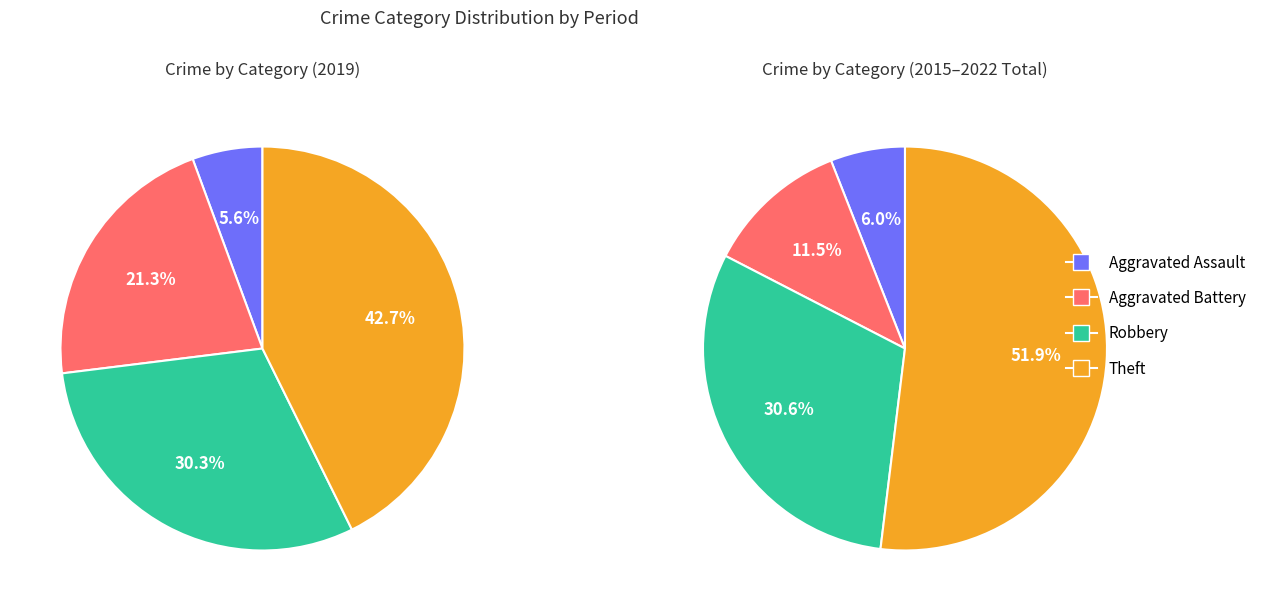

Which category has the smallest portion of the pie?

Aggravated Assault